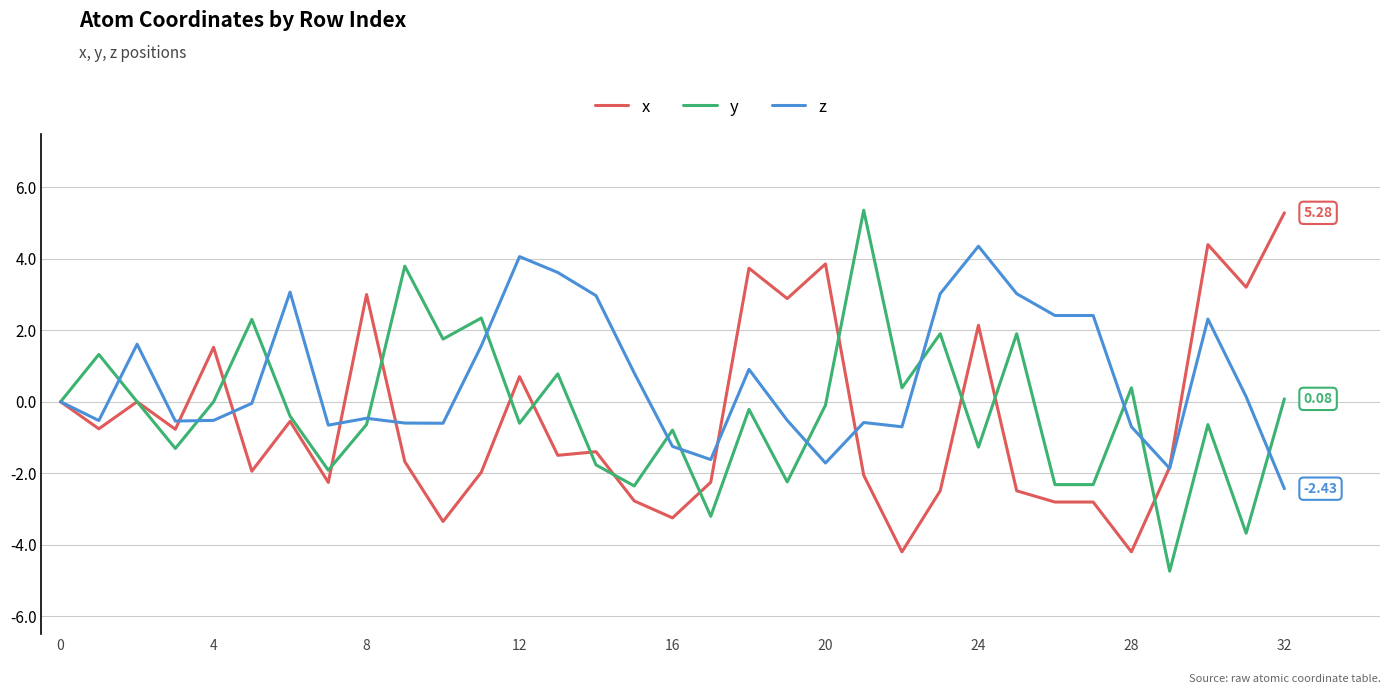

Which series has the widest spread of values?

y